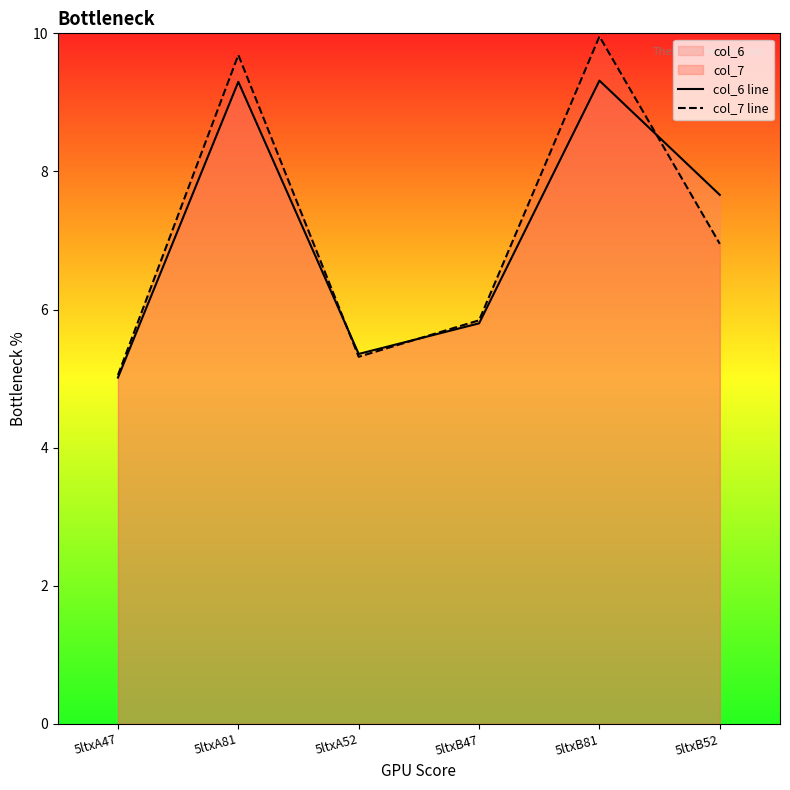

How many times do col_7 line and col_6 line cross each other?

3